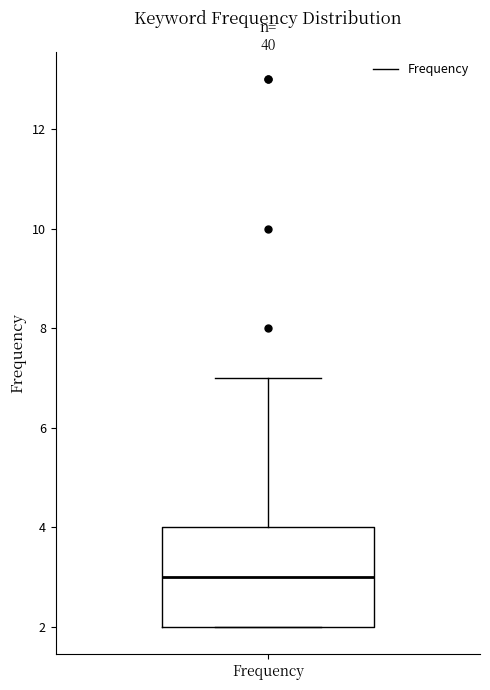

Where does the median line of the box for Frequency sit on the y-axis? The values are not printed on the chart, so give them approximately, as read against the axis.

3